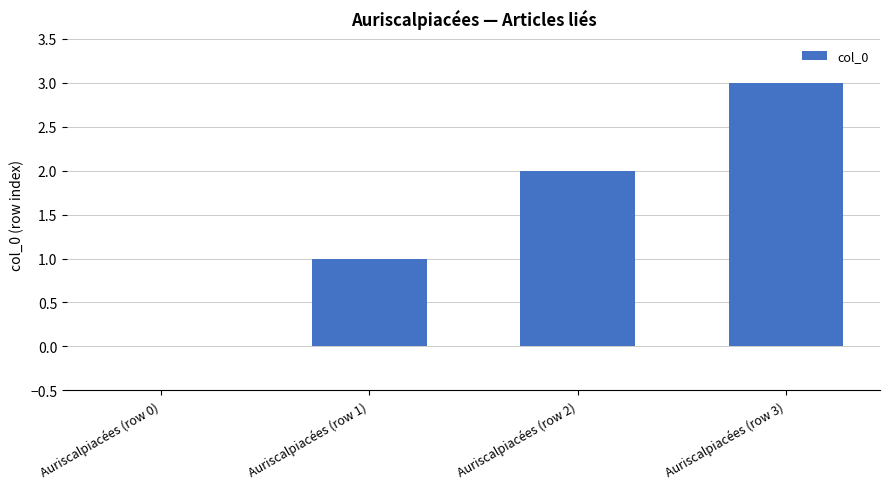

What is the greatest value displayed?

3